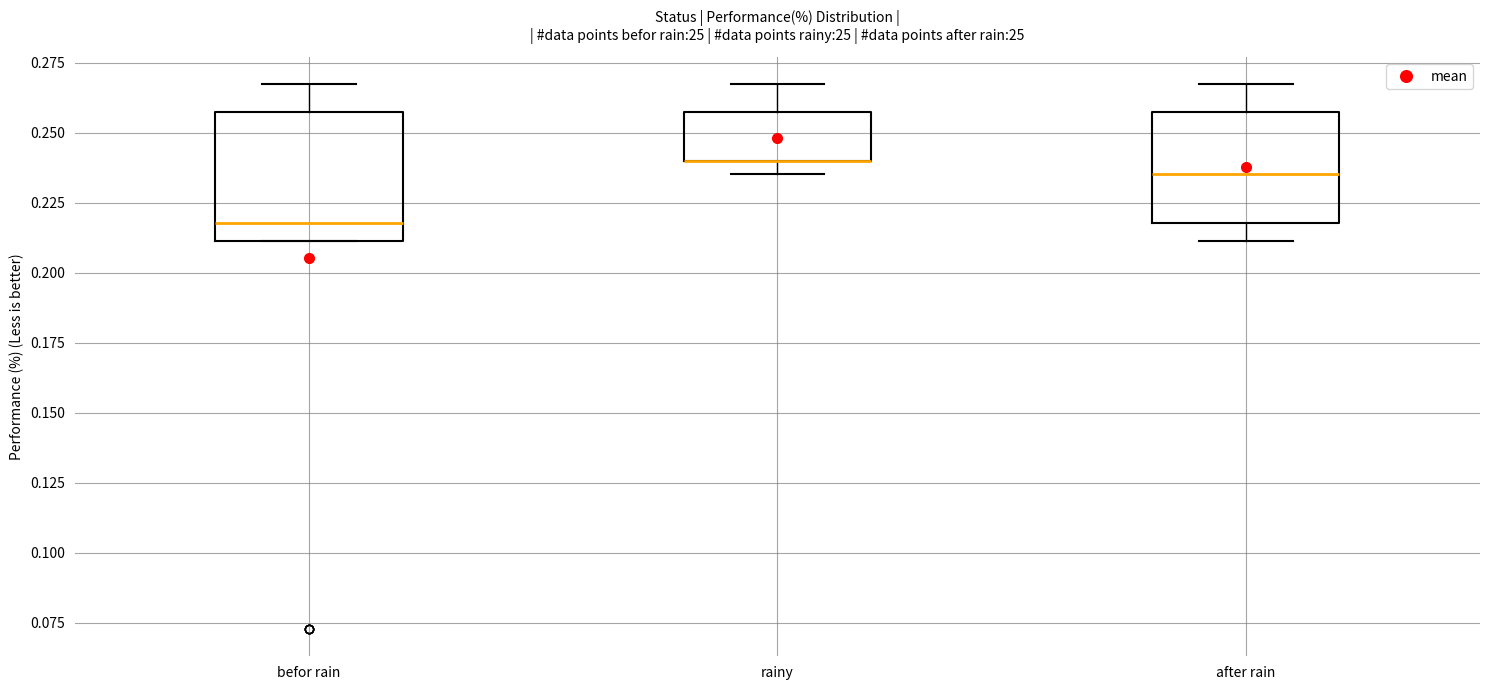

Comparing the boxes themselves (not the whiskers), which one is the tallest?

befor rain